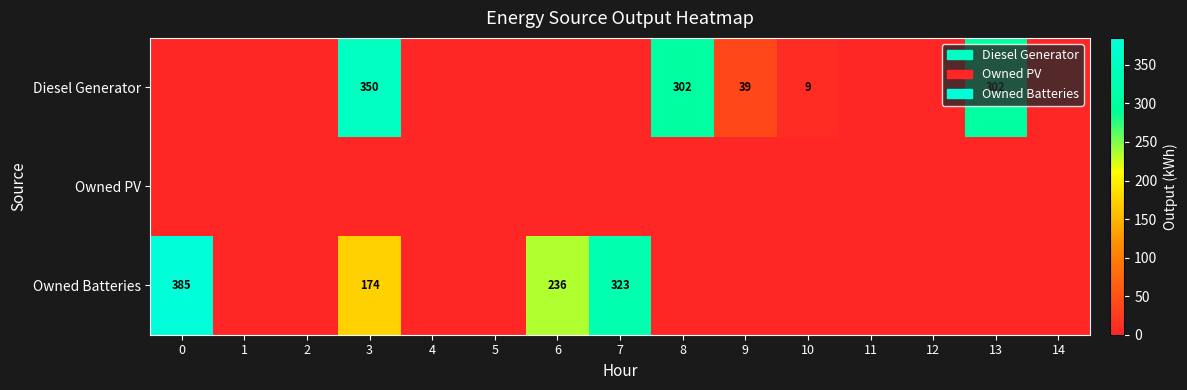

True or false: Owned Batteries has a value of 196 at 0.

False